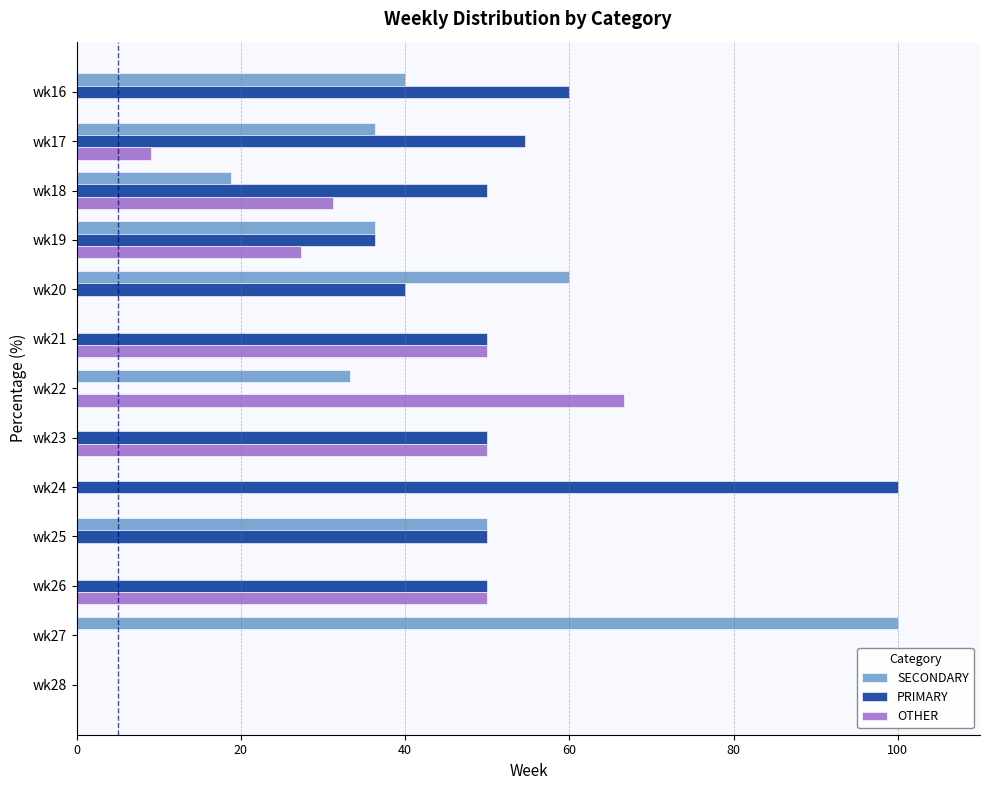

What is the sum of the PRIMARY values at wk24 and wk27?

100.0